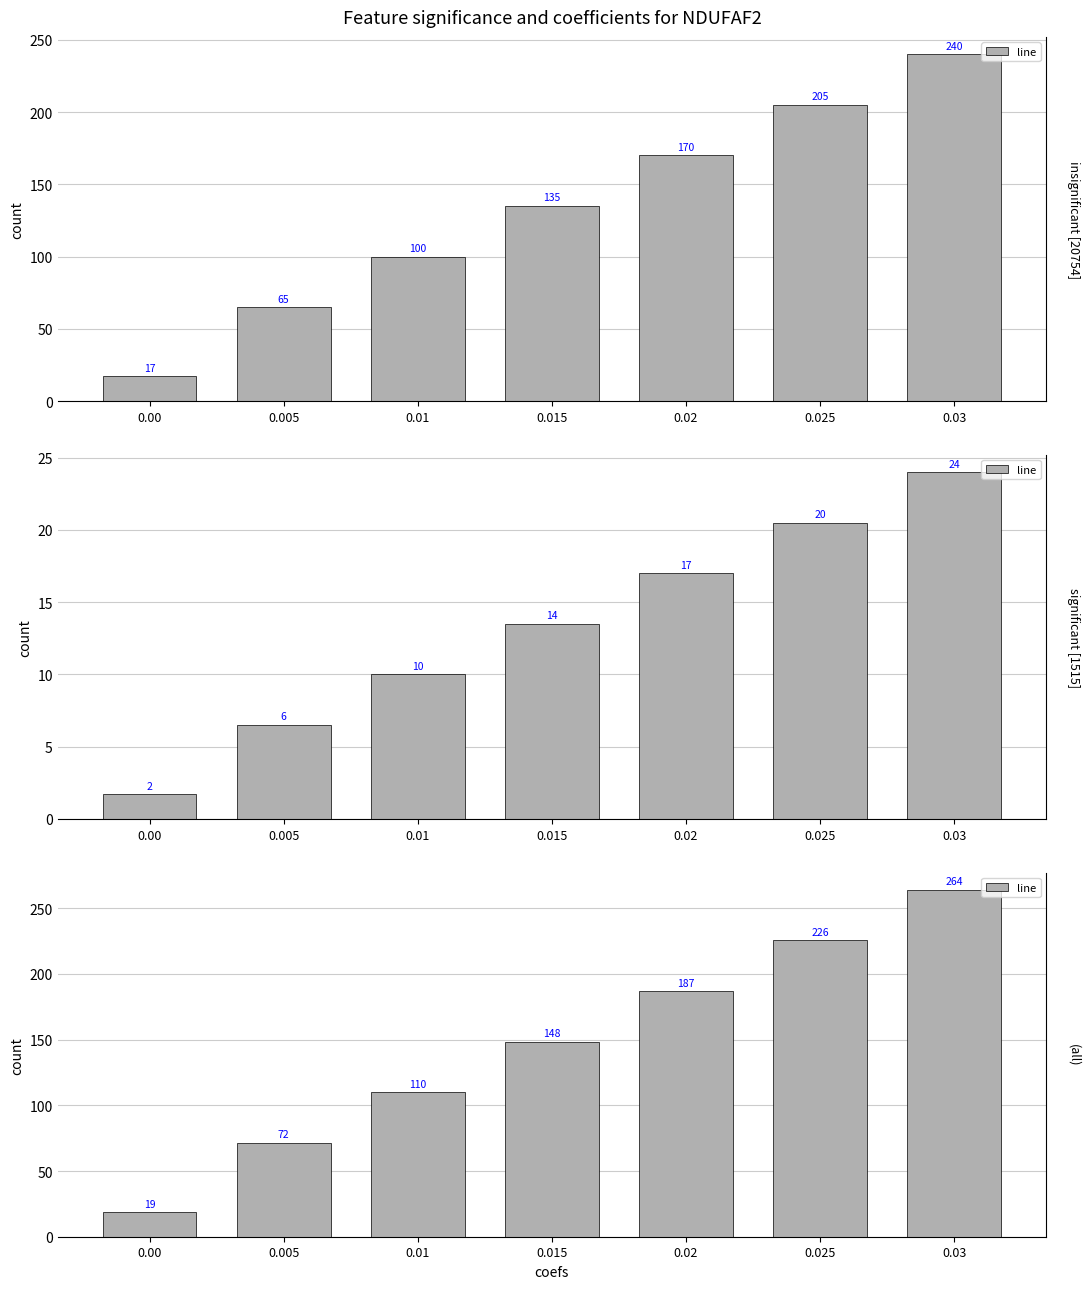

List the labels in order of value, largest first.

0.03, 0.025, 0.02, 0.015, 0.01, 0.005, 0.00